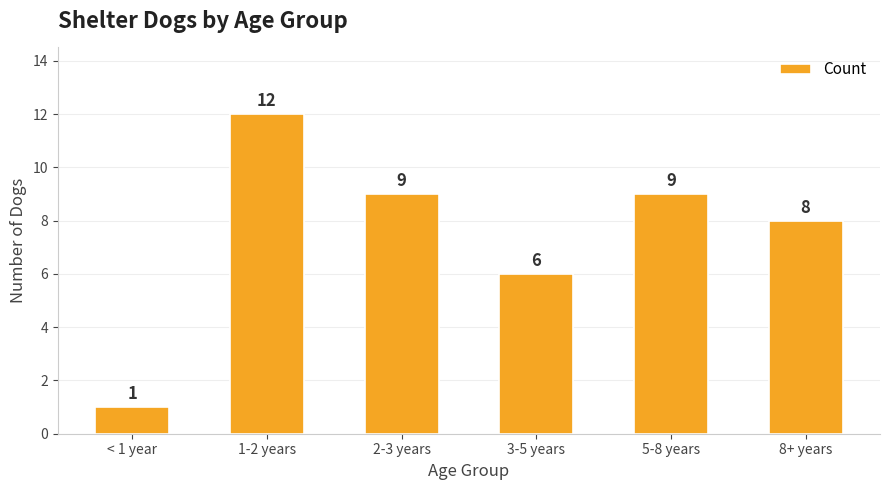

Reading left to right, extract all data points from this chart.

< 1 year=1	1-2 years=12	2-3 years=9	3-5 years=6	5-8 years=9	8+ years=8